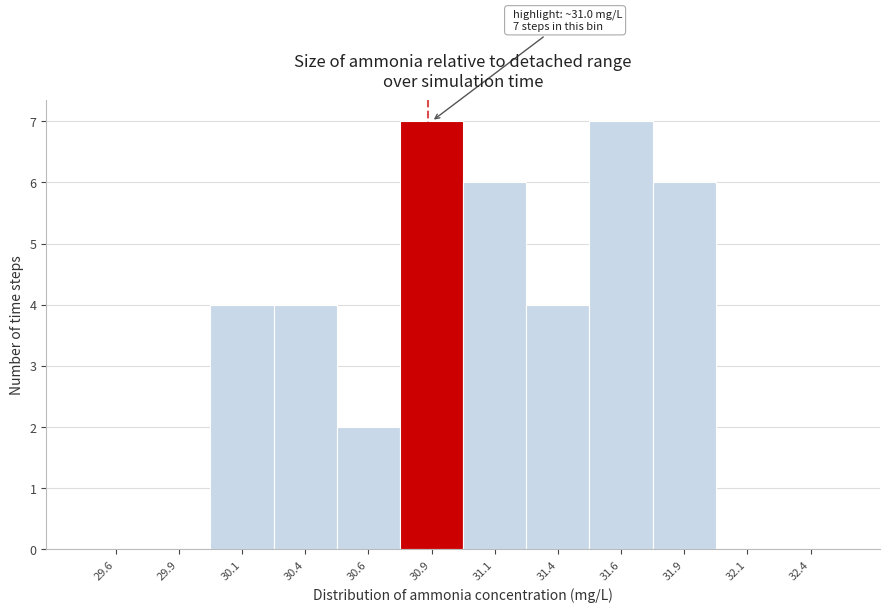

Reading right to left, extract all data points from this chart.

32.4=0	32.1=0	31.9=6	31.6=7	31.4=4	31.1=6	30.9=7	30.6=2	30.4=4	30.1=4	29.9=0	29.6=0